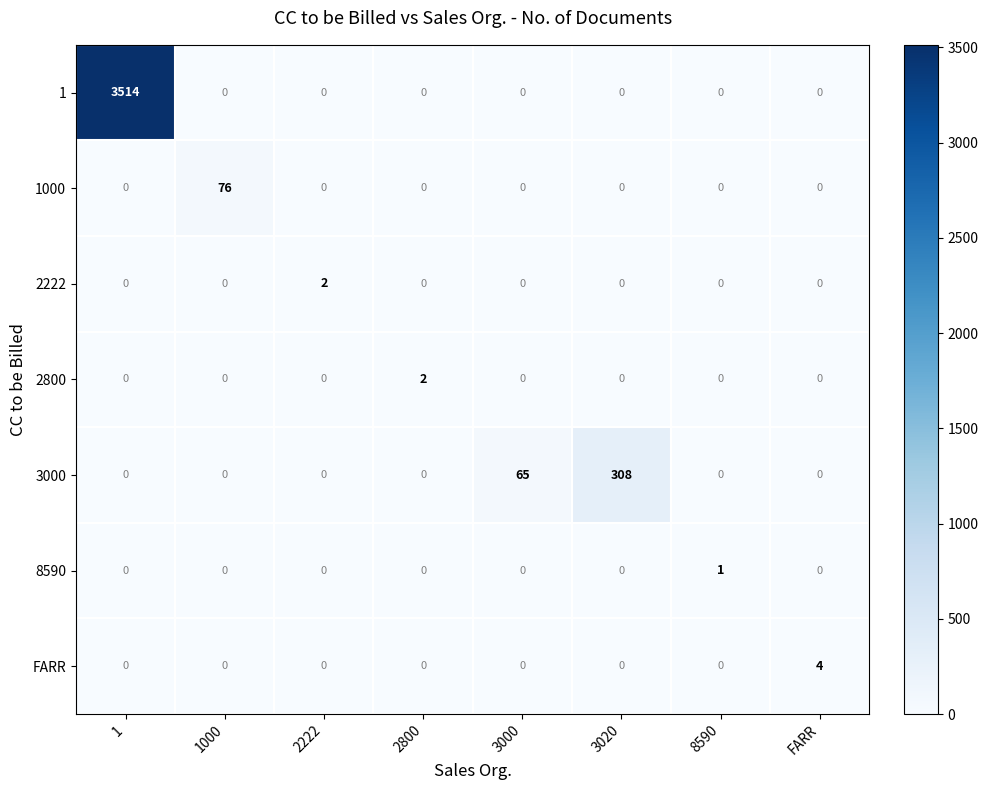

Which series changed the most between 3000 and 8590?

3000